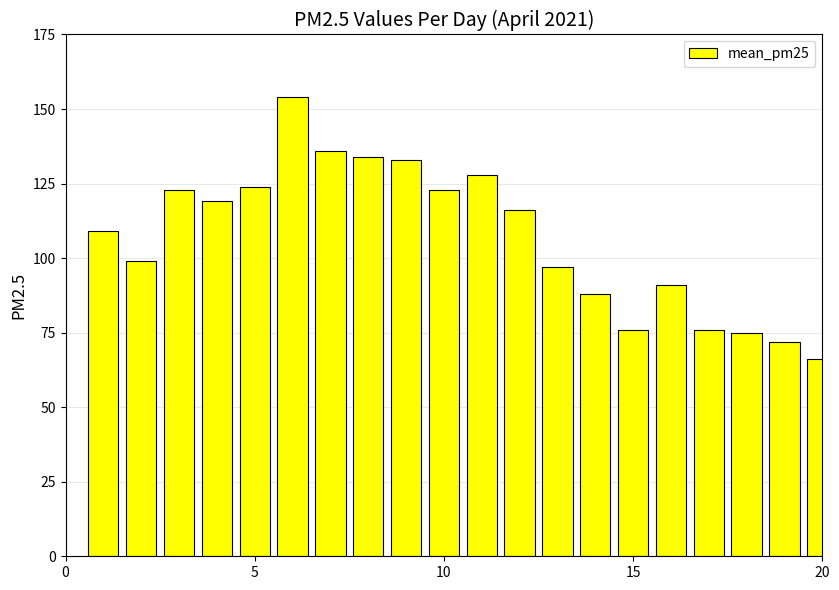

What is the difference between the maximum and second lowest values?

82